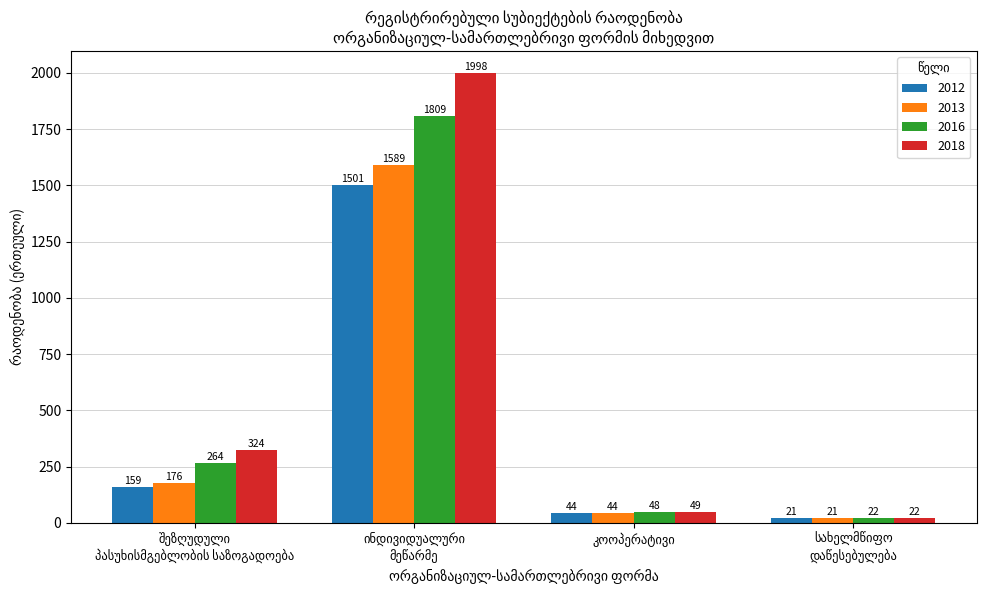

What is the minimum value for 2013?

21